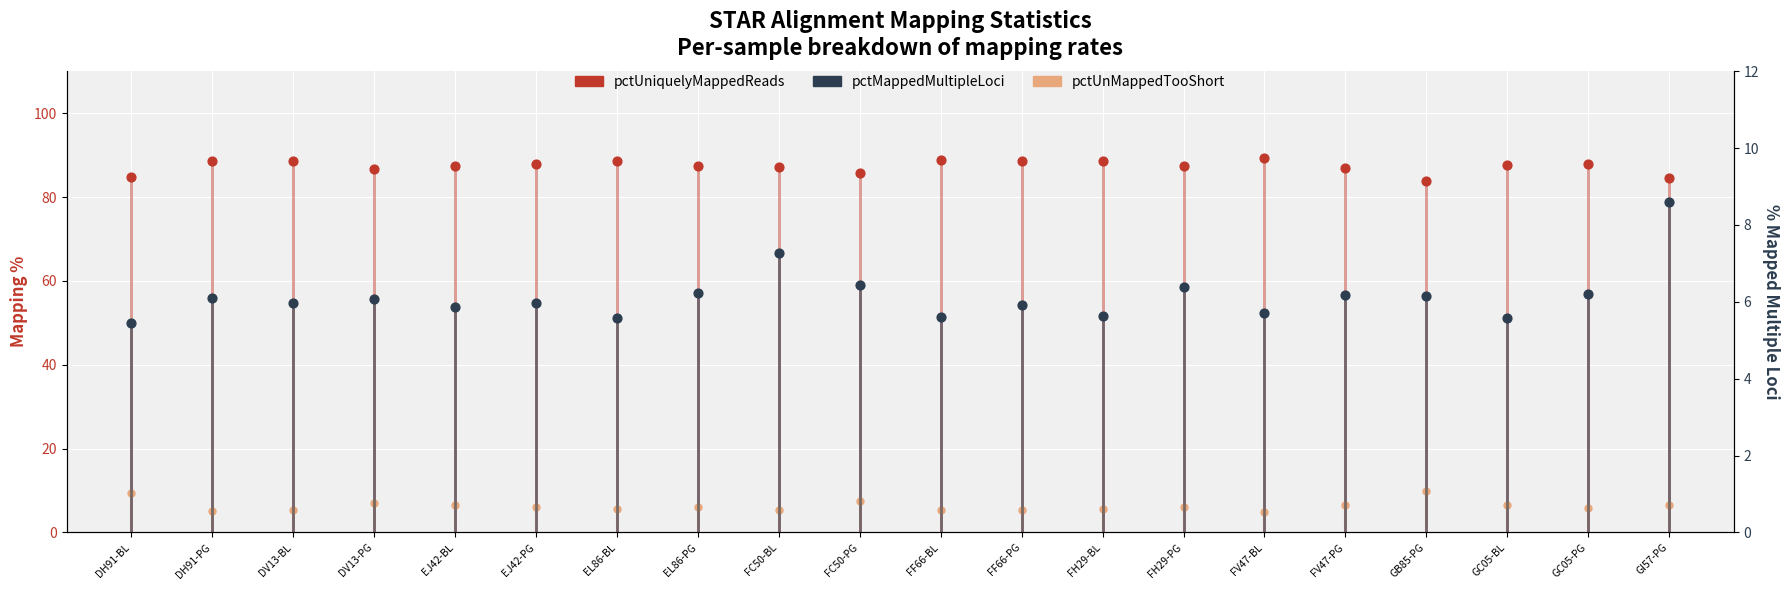

Which series has the largest Y range (max minus min)?

pctUniquelyMappedReads